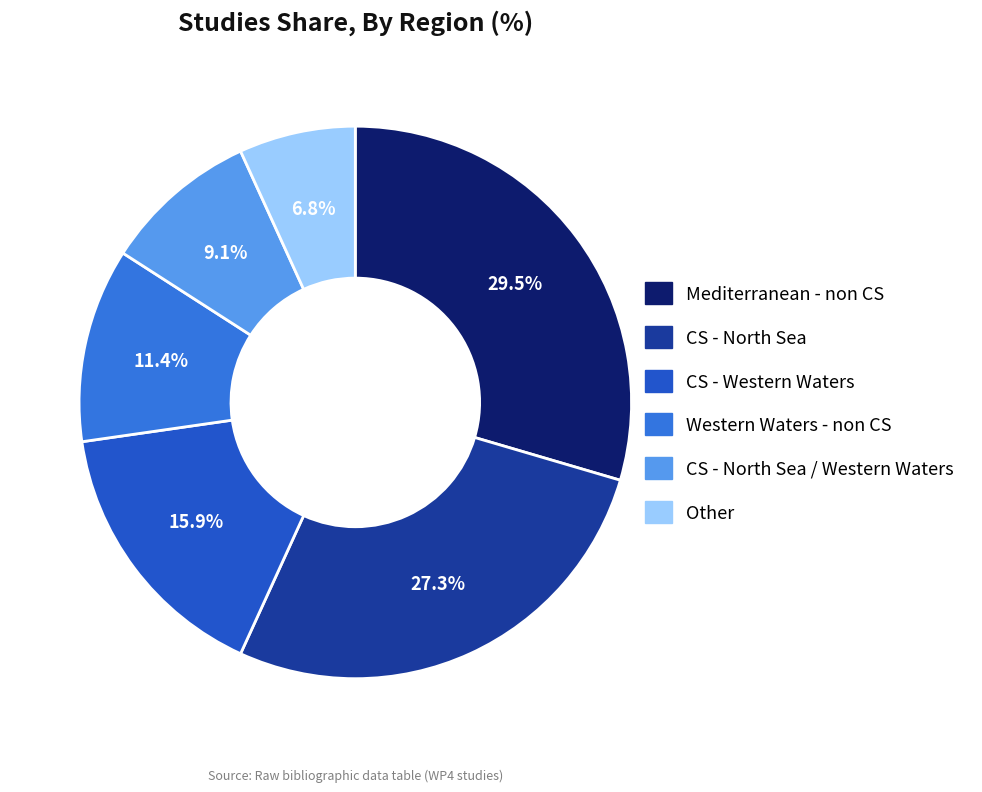

Is there any slice that represents more than half of the pie?

No